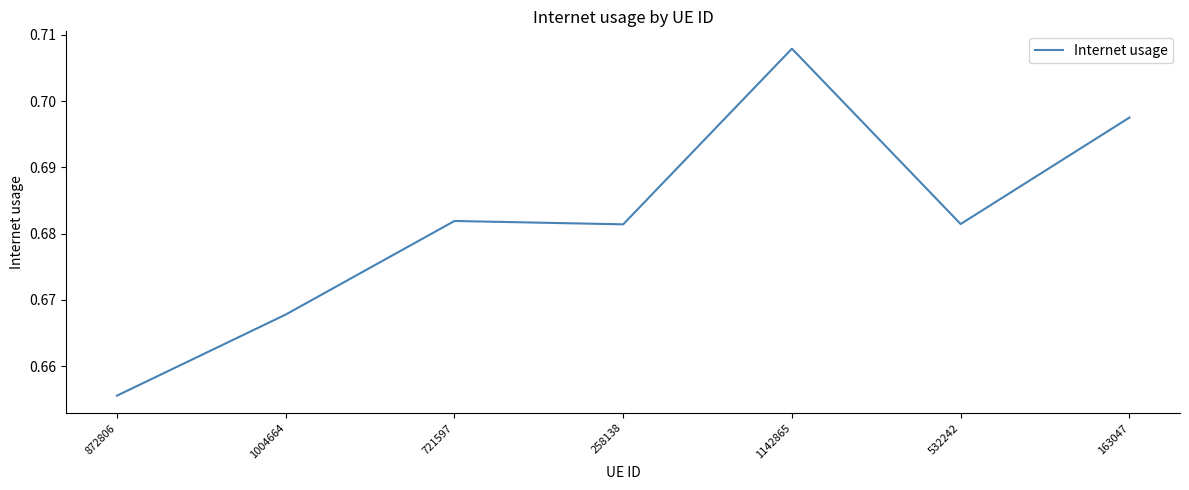

How many values are between 0 and 1?

7